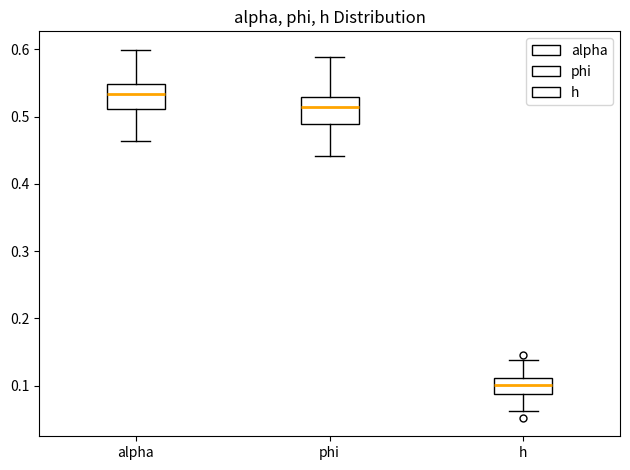

Which box's median line is the lowest?

h